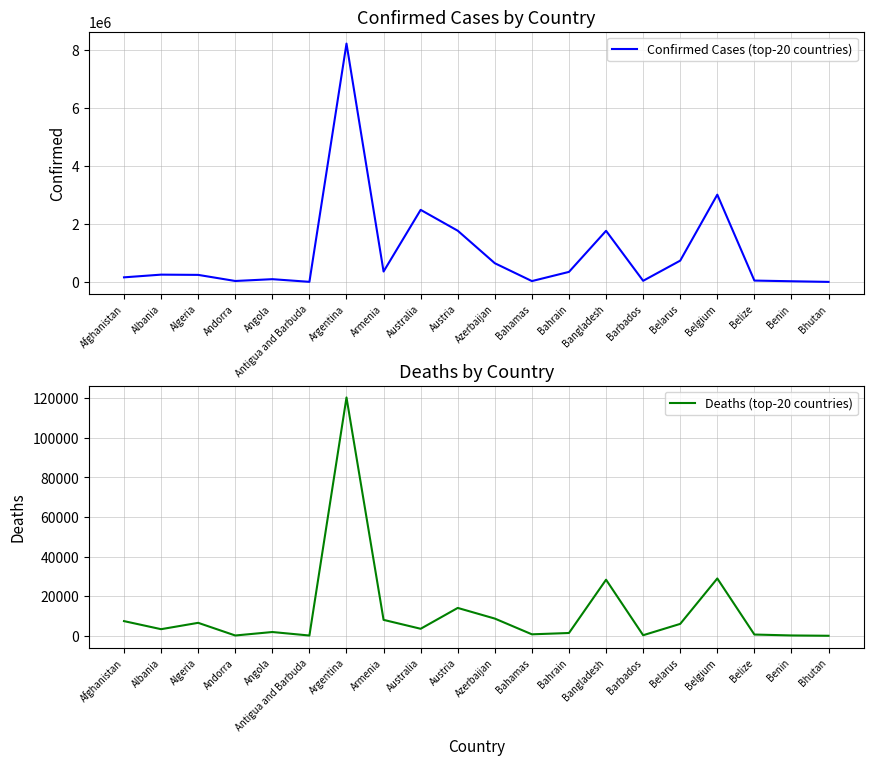

True or false: Deaths (top-20 countries) and Confirmed Cases (top-20 countries) intersect in this chart.

False